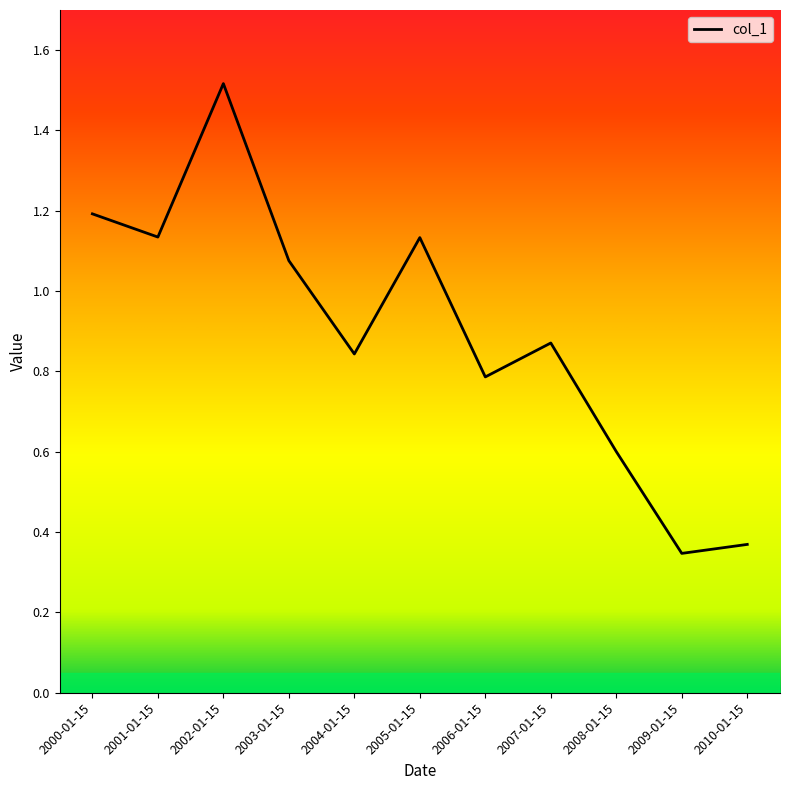

The value at 2002-01-15 is 1.5. True or false?

True